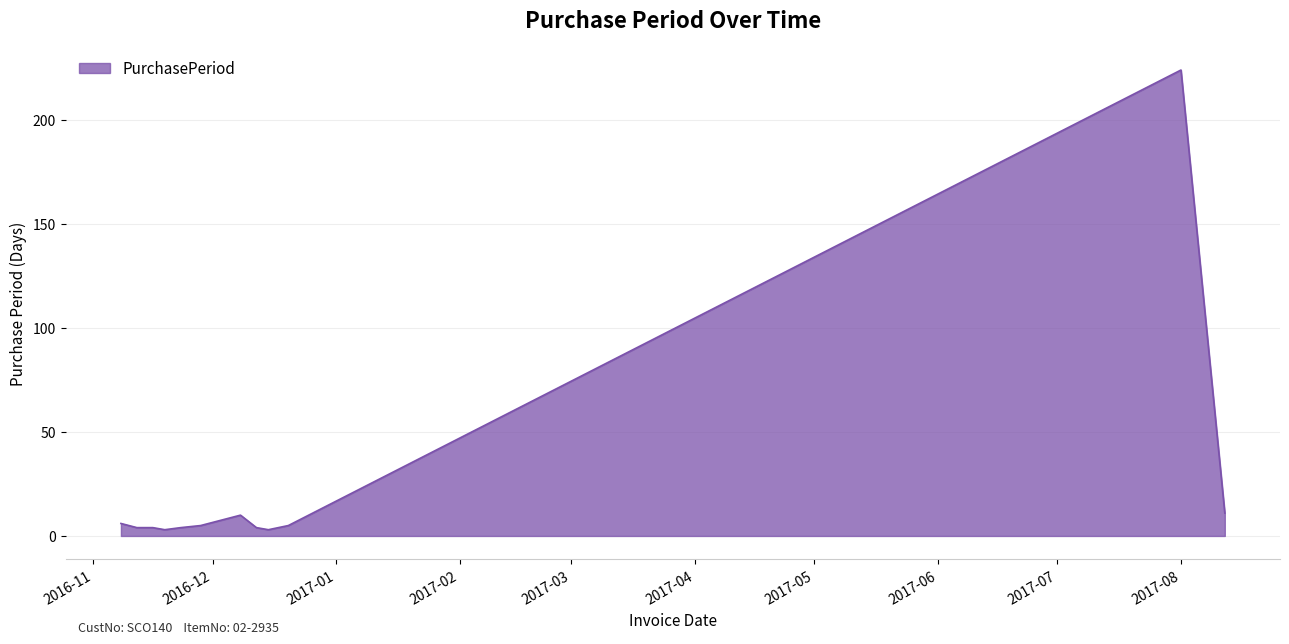

What is the greatest value displayed?

224